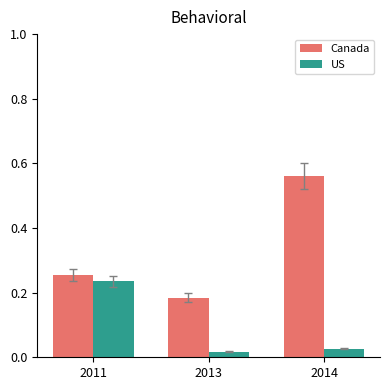

At how many categories does at least one series exceed 0?

3